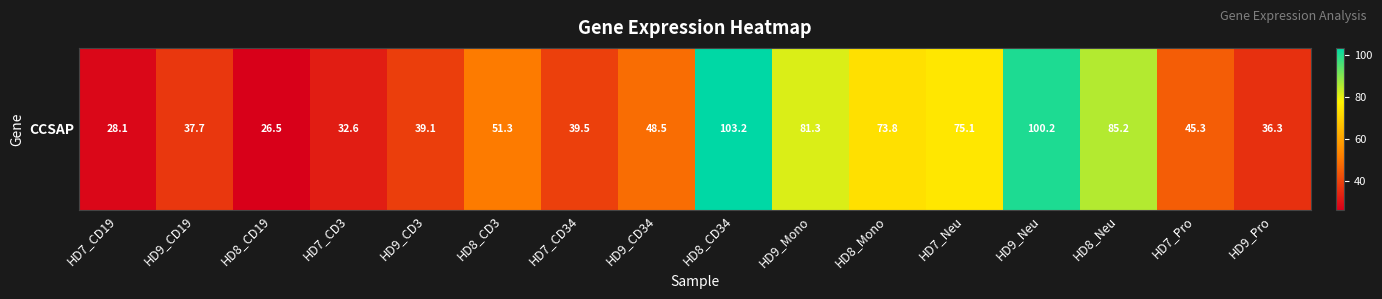

List the labels in order of value, largest first.

HD8_CD34, HD9_Neu, HD8_Neu, HD9_Mono, HD7_Neu, HD8_Mono, HD8_CD3, HD9_CD34, HD7_Pro, HD7_CD34, HD9_CD3, HD9_CD19, HD9_Pro, HD7_CD3, HD7_CD19, HD8_CD19